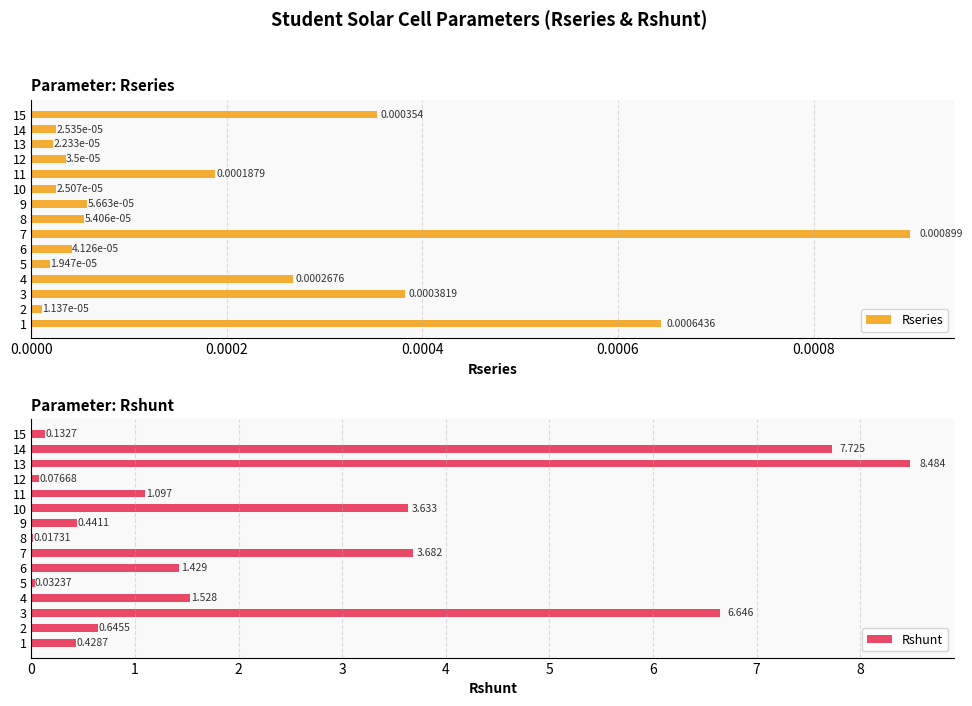

Rank the categories by Rseries value from lowest to highest.

2, 5, 13, 10, 14, 12, 6, 8, 9, 11, 4, 15, 3, 1, 7